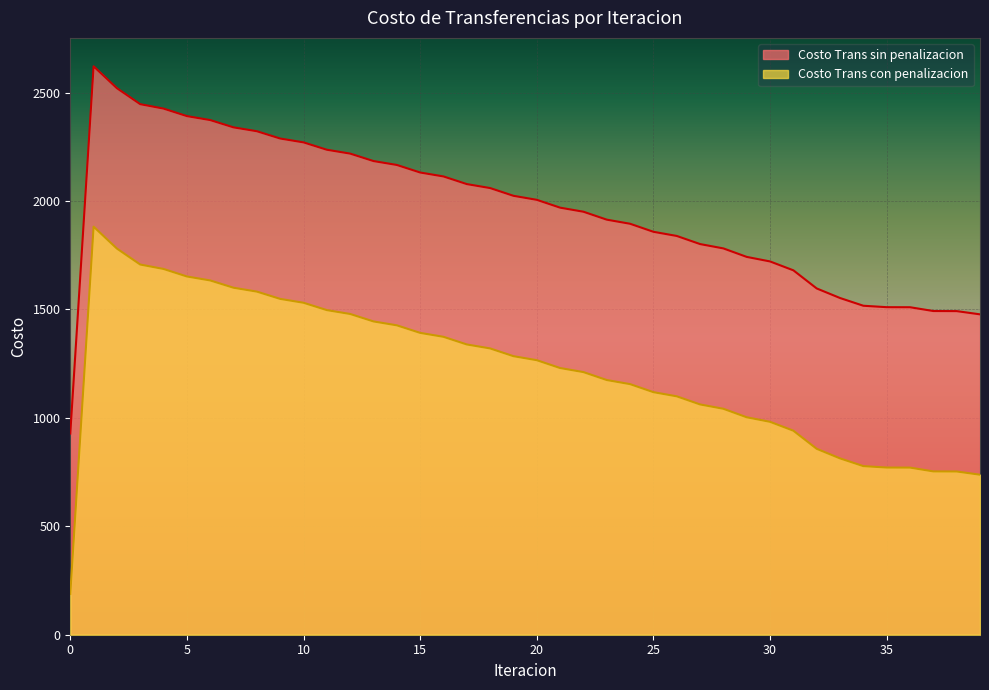

How many data points does each series have?

40